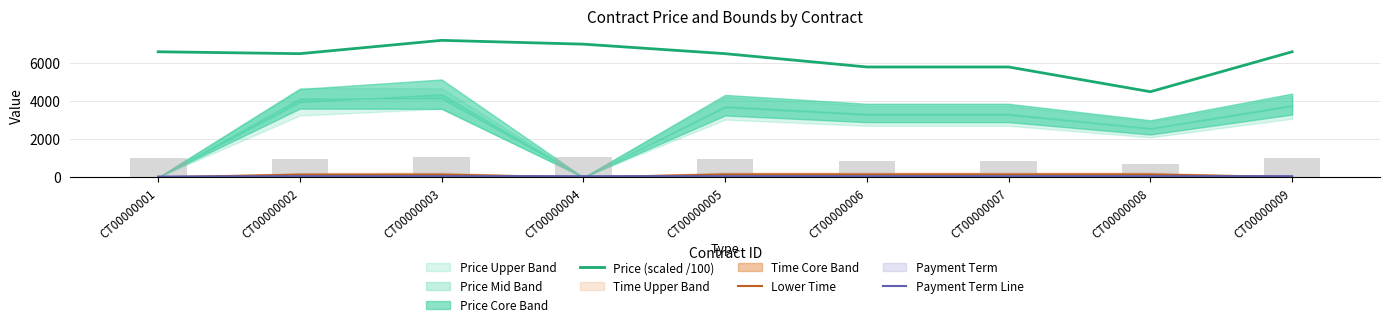

At CT00000001, list the series in order from smallest to largest.

Lower Time, Payment Term Line, Price (scaled /100)